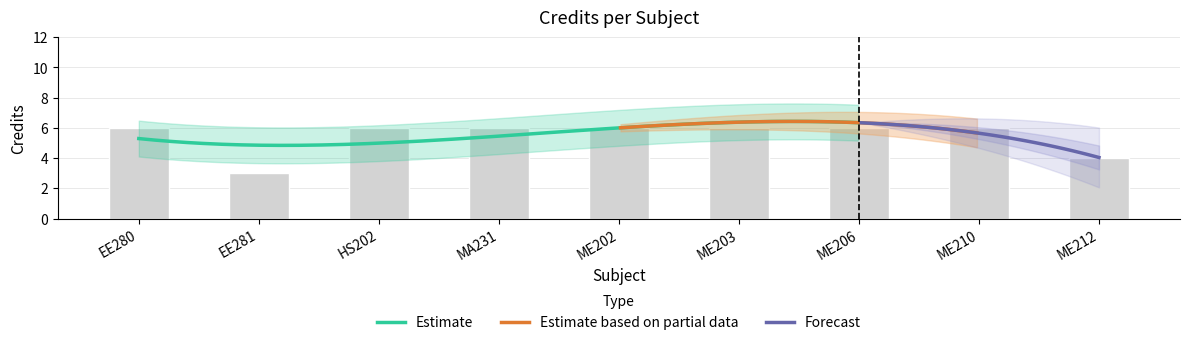

Between ME206 and MA231, which is larger?

ME206